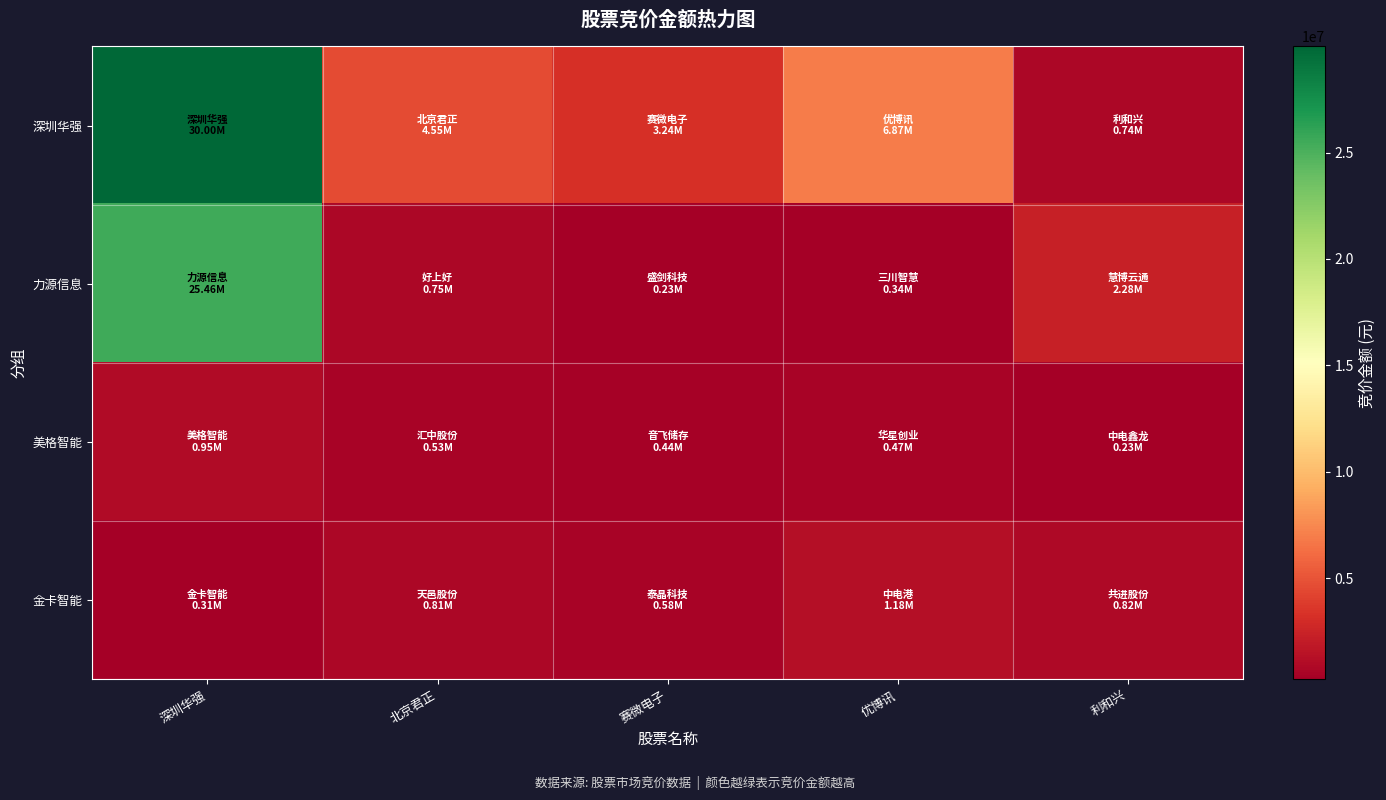

Between 赛微电子 and 利和兴, which series saw the biggest shift?

深圳华强